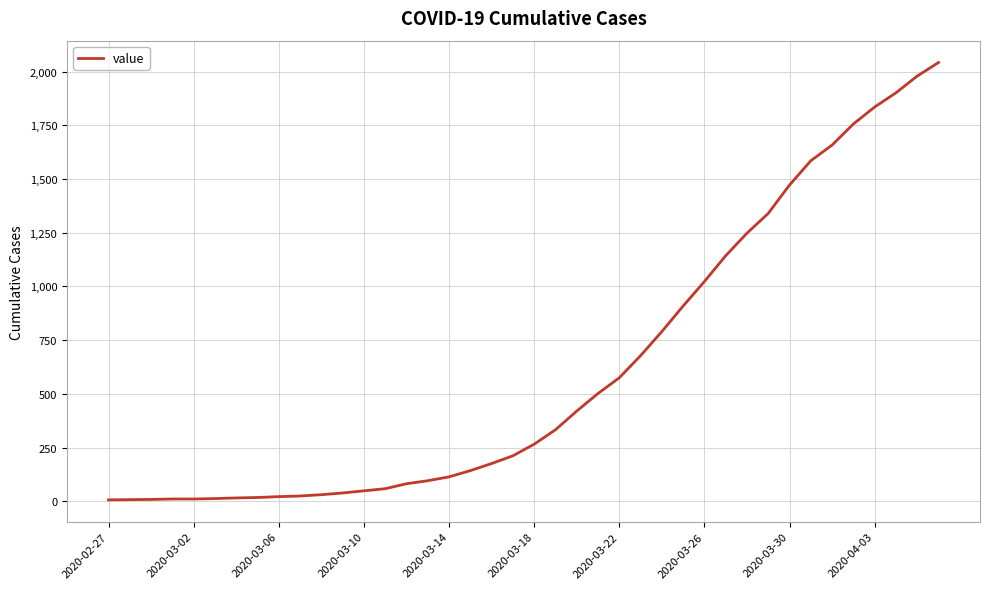

Is this an area chart (filled region under the line)?

No